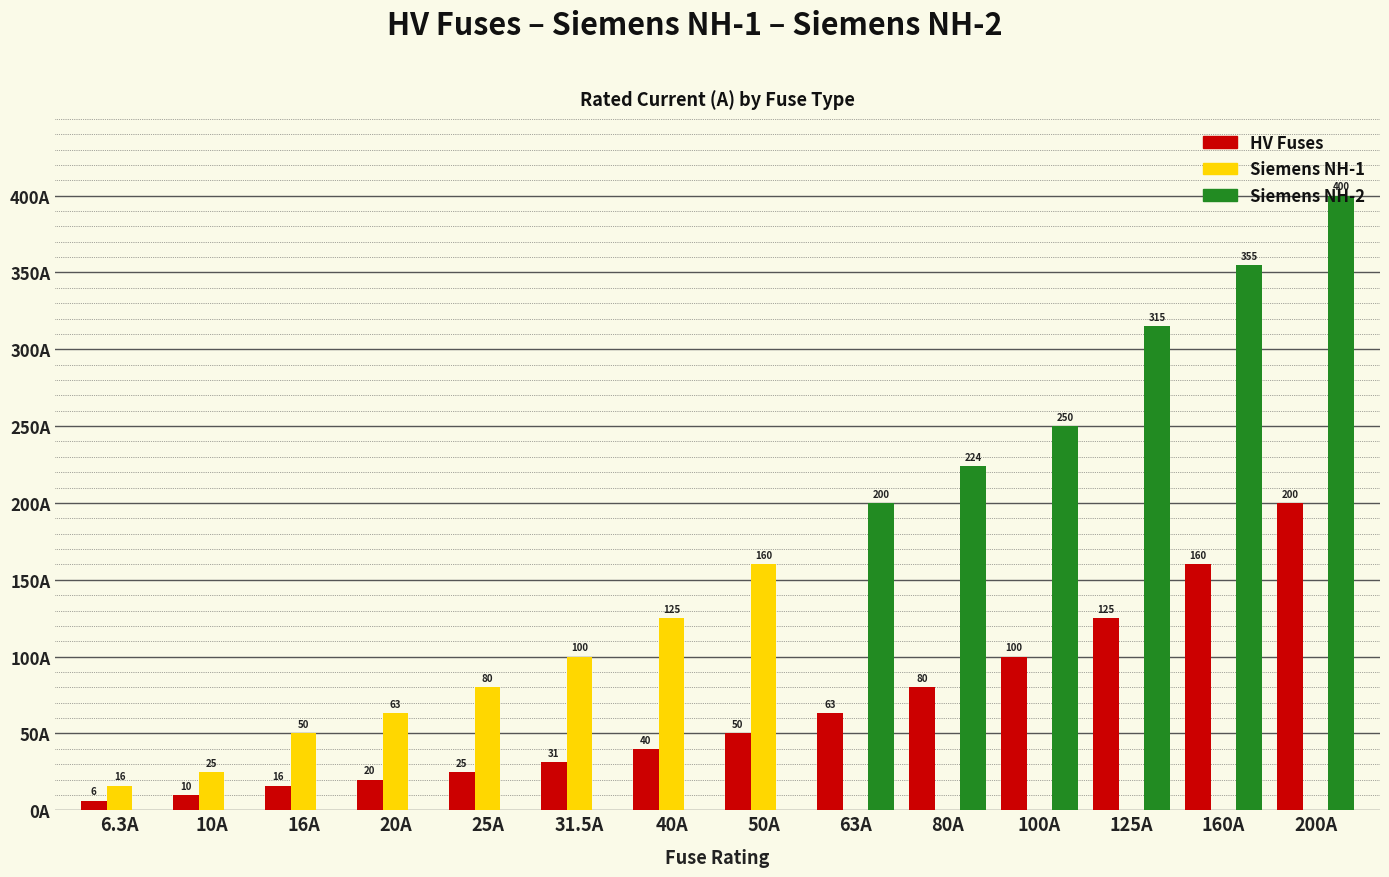

Where is HV Fuses nearest to the value 103?

100A